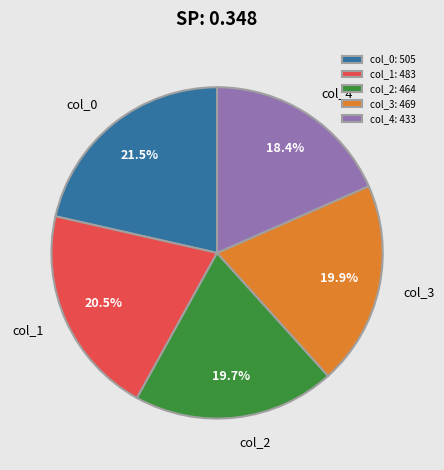

How many segments does this pie chart have?

5